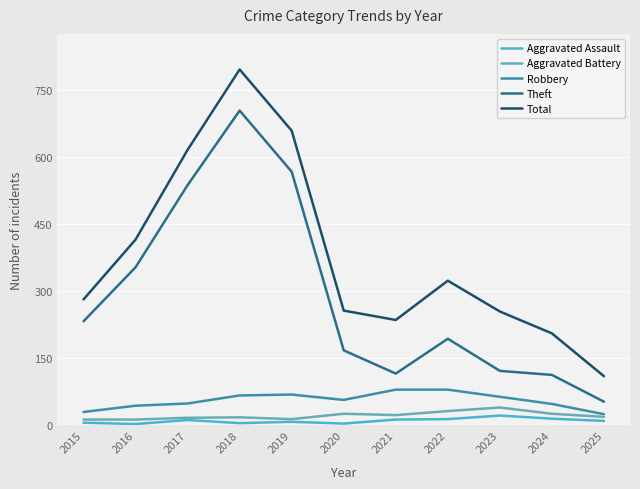

What value does the Aggravated Assault series have at 2022?

14